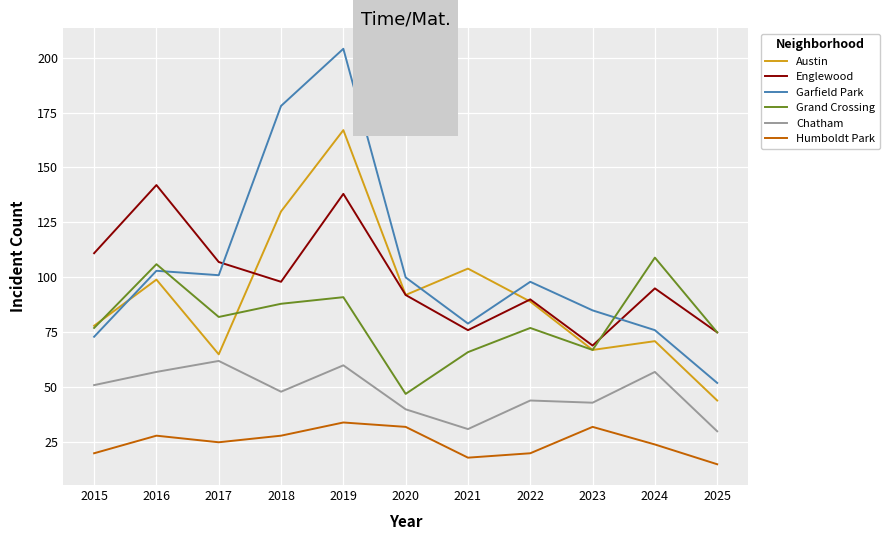

Which category has the highest value in the Grand Crossing series?

2024